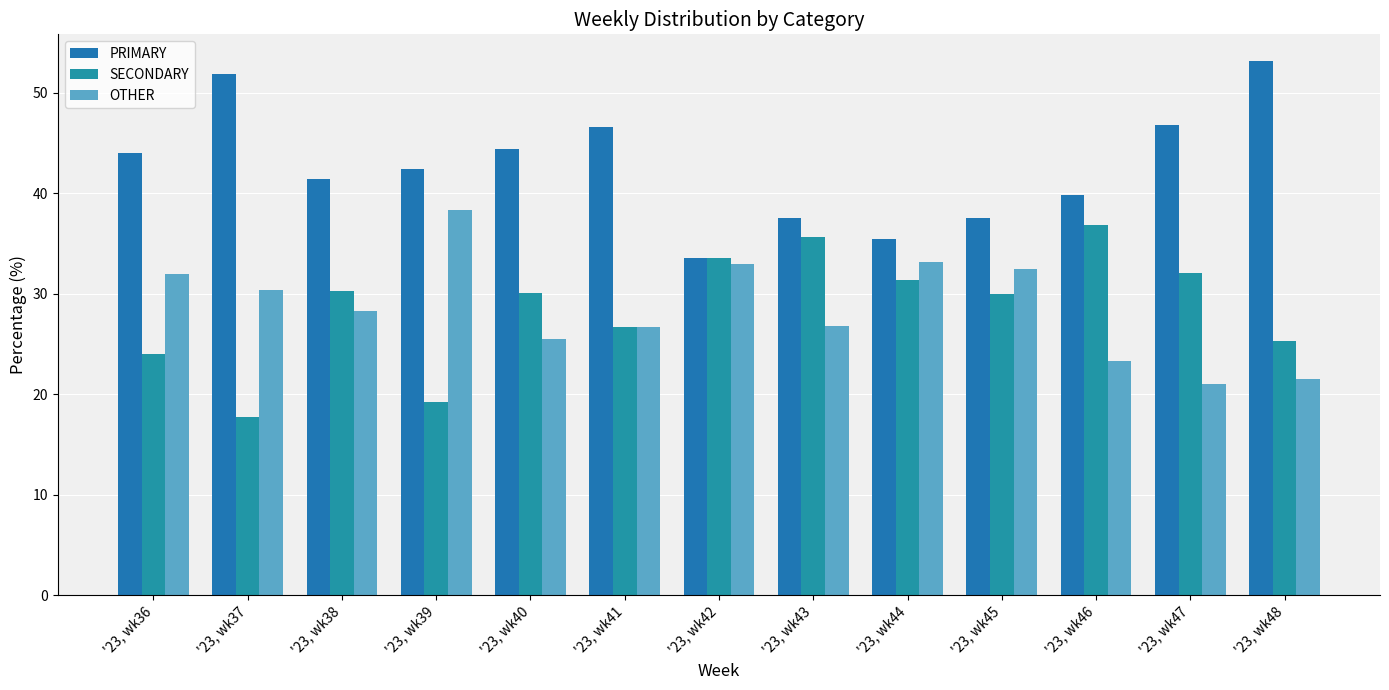

What is the minimum value shown in the chart?

17.7